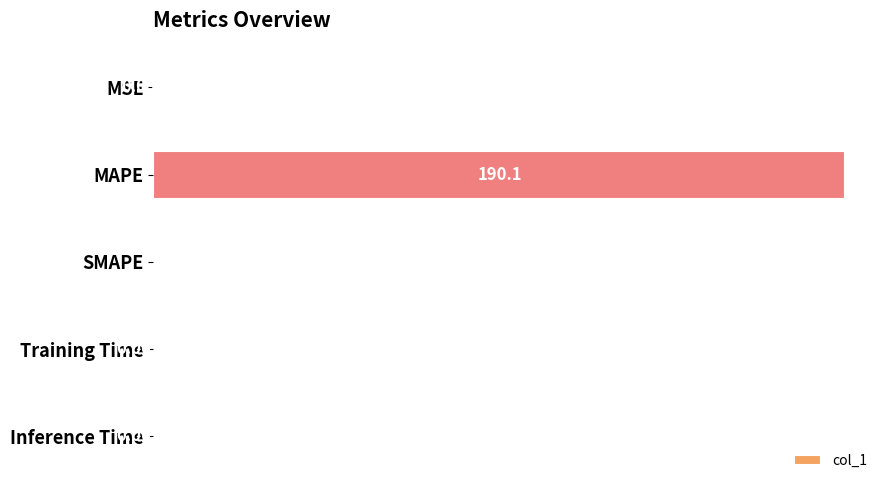

Which has a higher value, MSE or SMAPE?

MSE